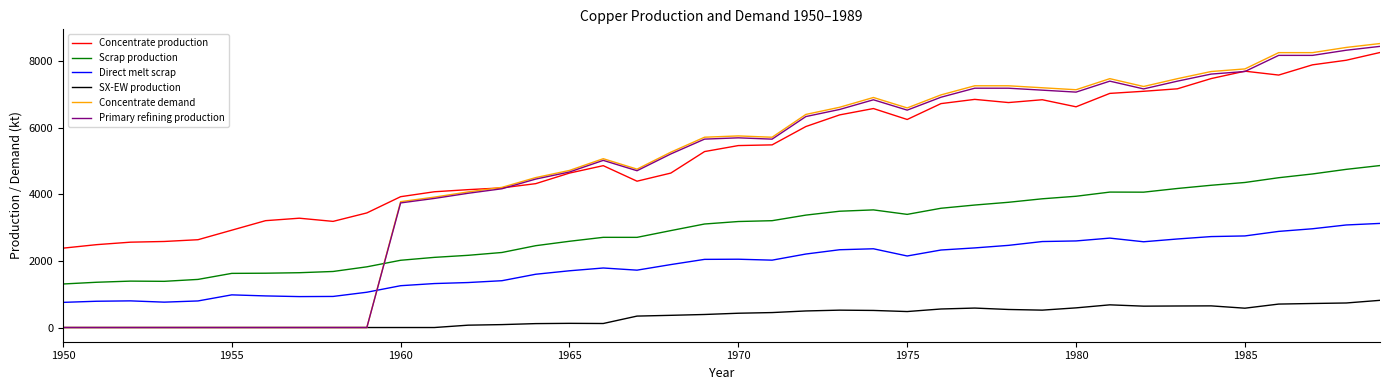

Which series has the largest total across all categories?

Concentrate production